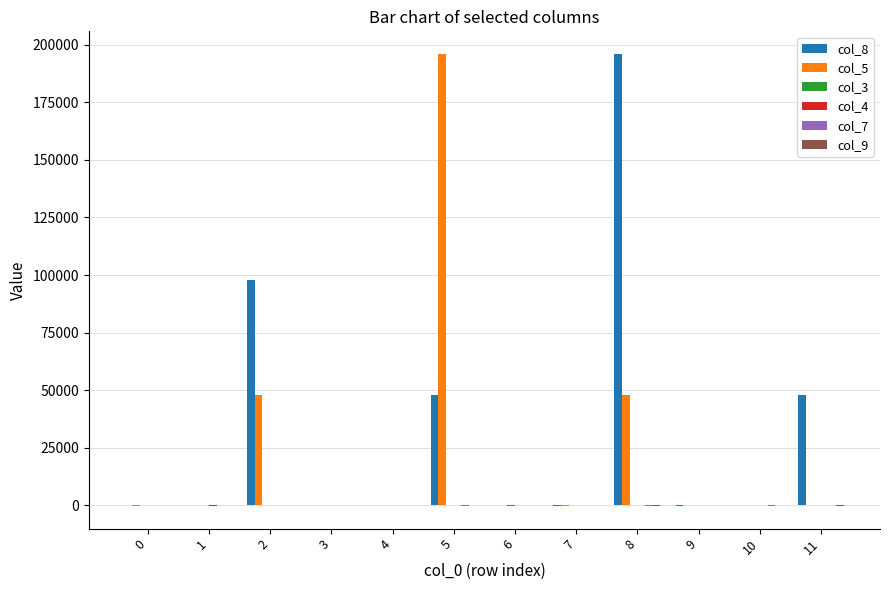

What is the greatest value displayed?

195971.2